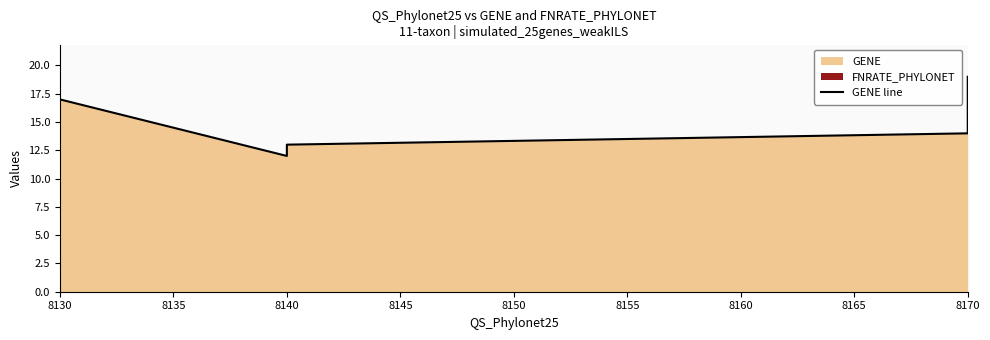

What is the sum of the values at 8135 and 8140?

27